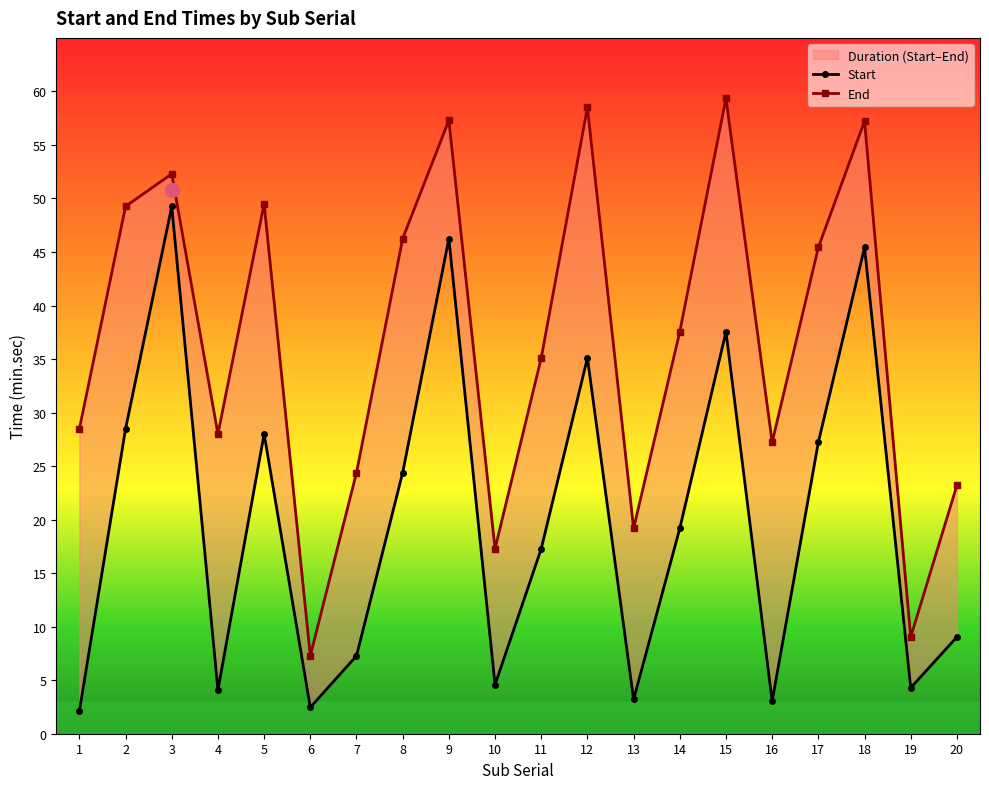

What is the sum of the End values at 12 and 2?

107.8